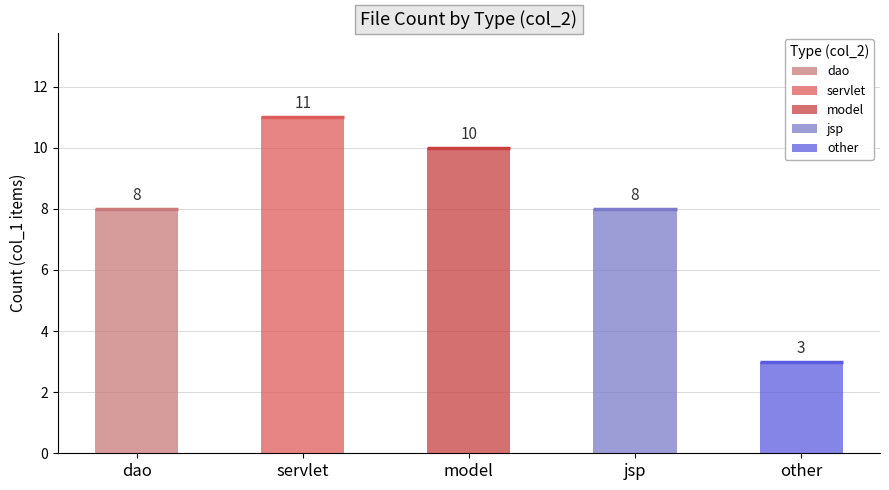

What is the maximum value shown in the chart?

11